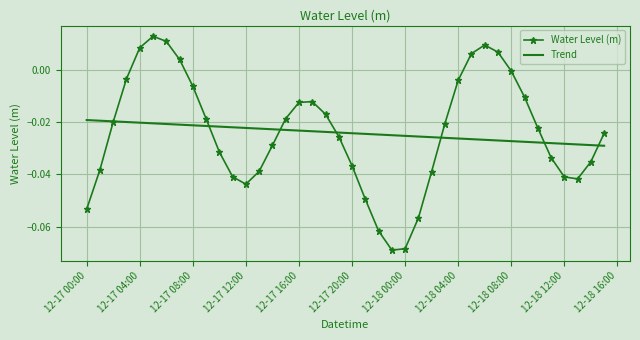

Rank the series by their maximum value, from highest to lowest.

Water Level (m), Trend